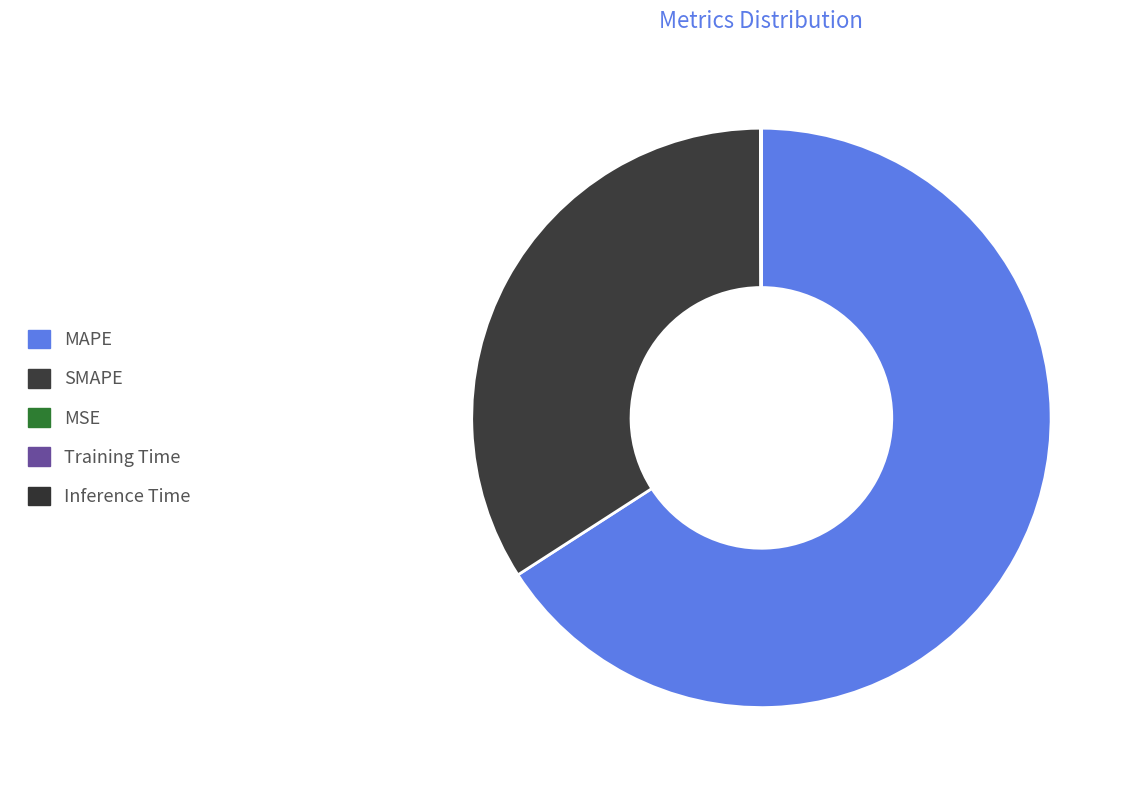

To the nearest percent, what is the difference between the largest and smallest slice percentages?

66%